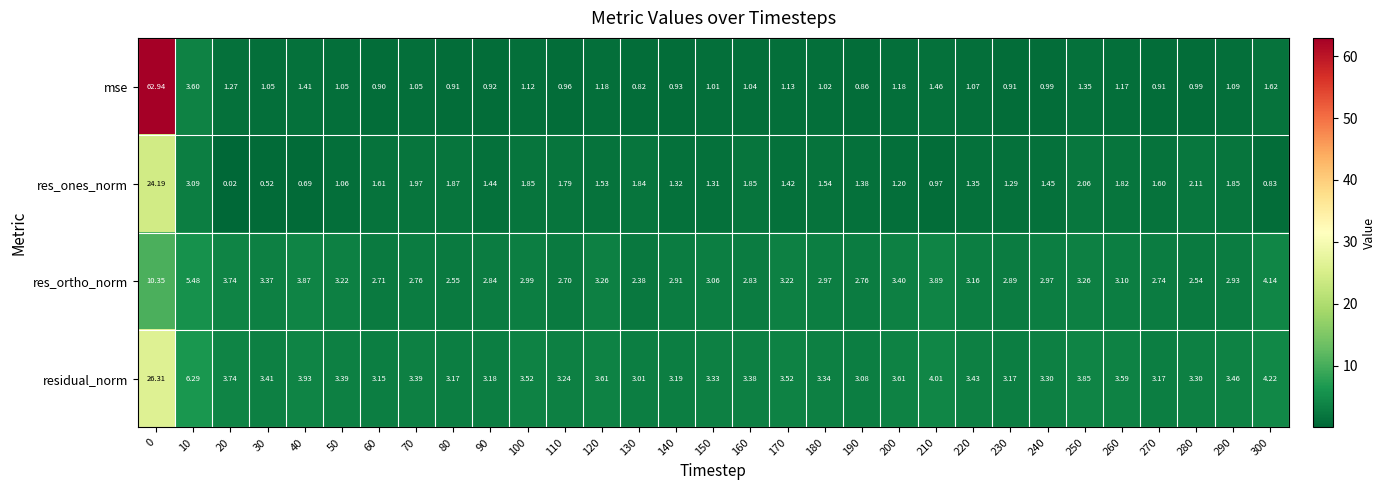

Between 0 and 130, which series saw the biggest shift?

mse